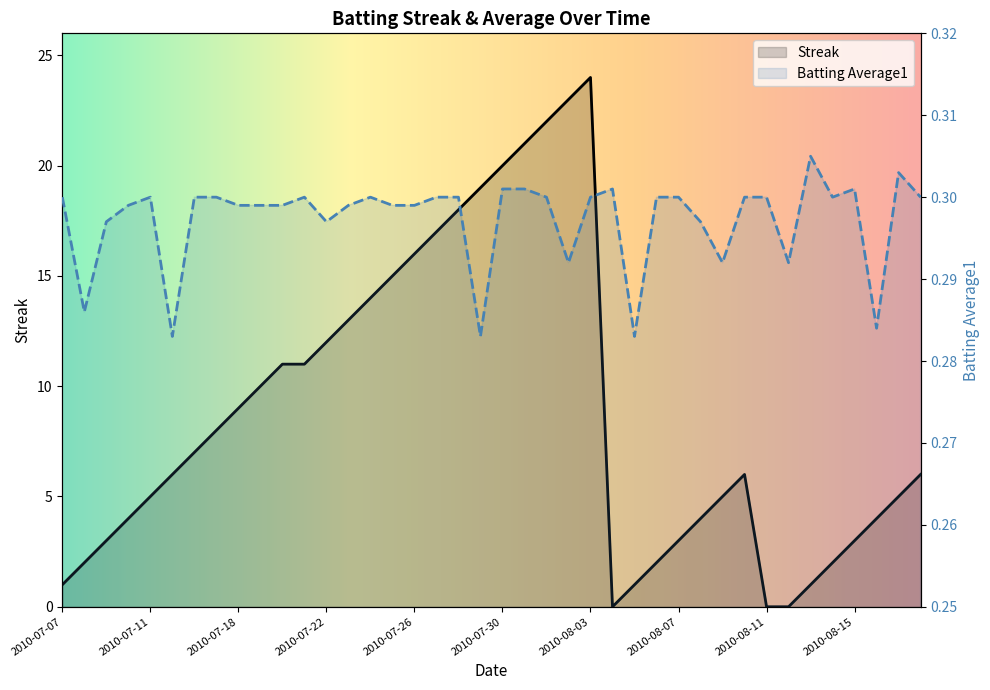

Reading right to left, what are all the values shown in this chart?

Streak: 2010-08-18=6.0	2010-08-17=5.0	2010-08-16=4.0	2010-08-15=3.0	2010-08-14=2.0	2010-08-13=1.0	2010-08-12=0.0	2010-08-11=0.0	2010-08-10=6.0	2010-08-09=5.0	2010-08-08=4.0	2010-08-07=3.0	2010-08-06=2.0	2010-08-05=1.0	2010-08-04=0.0	2010-08-03=24.0	2010-08-02=23.0	2010-08-01=22.0	2010-07-31=21.0	2010-07-30=20.0	2010-07-29=19.0	2010-07-28=18.0	2010-07-27=17.0	2010-07-26=16.0	2010-07-25=15.0	2010-07-24=14.0	2010-07-23=13.0	2010-07-22=12.0	2010-07-21=11.0	2010-07-20=11.0	2010-07-19=10.0	2010-07-18=9.0	2010-07-17=8.0	2010-07-16=7.0	2010-07-15=6.0	2010-07-11=5.0	2010-07-10=4.0	2010-07-09=3.0	2010-07-08=2.0	2010-07-07=1.0
Batting Average1: 2010-08-18=0.3	2010-08-17=0.3	2010-08-16=0.3	2010-08-15=0.3	2010-08-14=0.3	2010-08-13=0.3	2010-08-12=0.3	2010-08-11=0.3	2010-08-10=0.3	2010-08-09=0.3	2010-08-08=0.3	2010-08-07=0.3	2010-08-06=0.3	2010-08-05=0.3	2010-08-04=0.3	2010-08-03=0.3	2010-08-02=0.3	2010-08-01=0.3	2010-07-31=0.3	2010-07-30=0.3	2010-07-29=0.3	2010-07-28=0.3	2010-07-27=0.3	2010-07-26=0.3	2010-07-25=0.3	2010-07-24=0.3	2010-07-23=0.3	2010-07-22=0.3	2010-07-21=0.3	2010-07-20=0.3	2010-07-19=0.3	2010-07-18=0.3	2010-07-17=0.3	2010-07-16=0.3	2010-07-15=0.3	2010-07-11=0.3	2010-07-10=0.3	2010-07-09=0.3	2010-07-08=0.3	2010-07-07=0.3